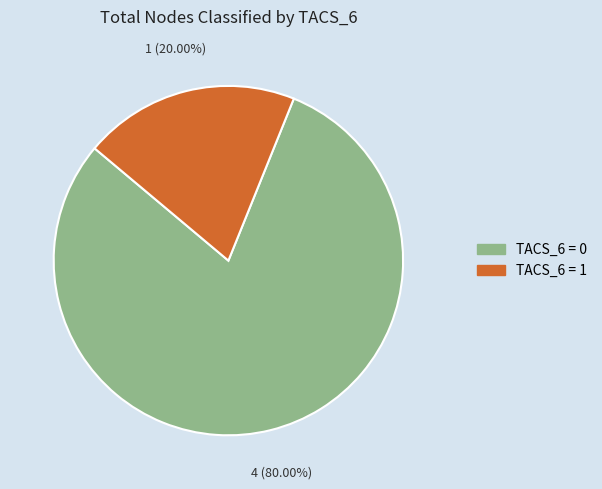

How many segments does this pie chart have?

2